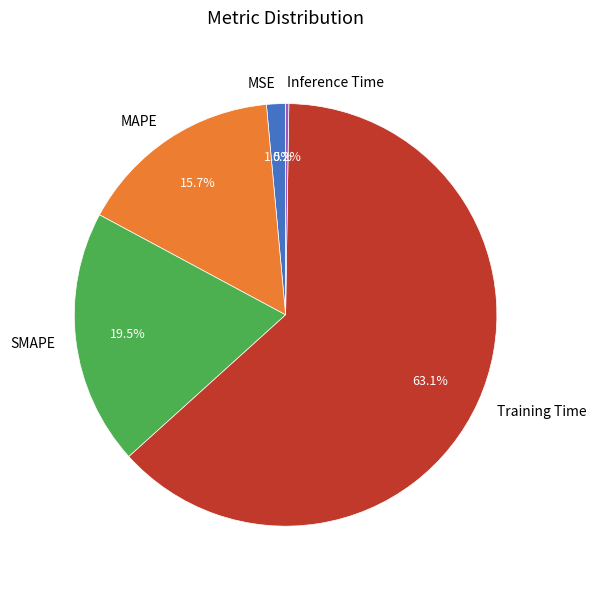

Which slice is the largest?

Training Time